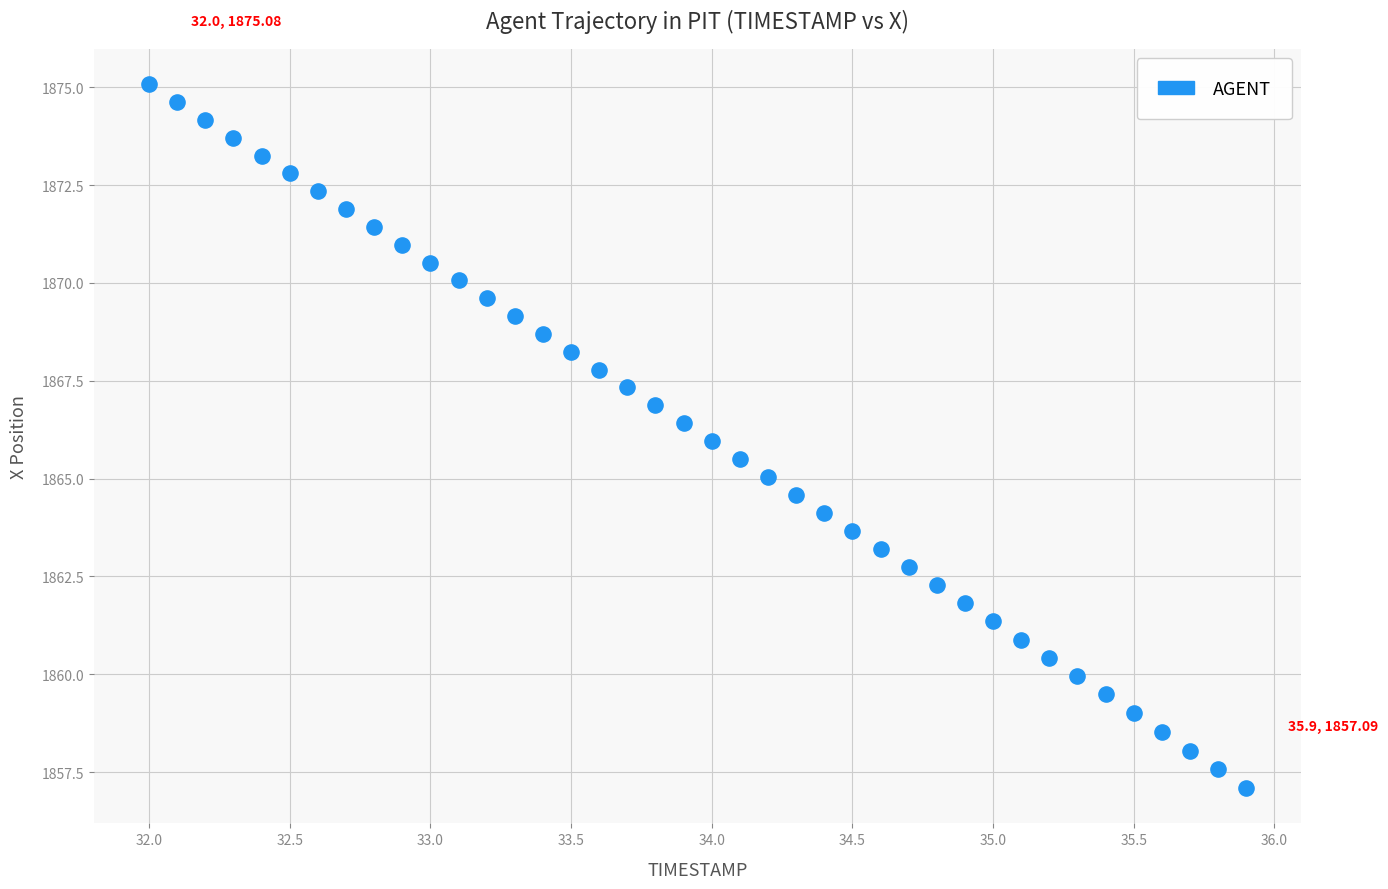

What is the range of Y values (max minus min)?

18.0